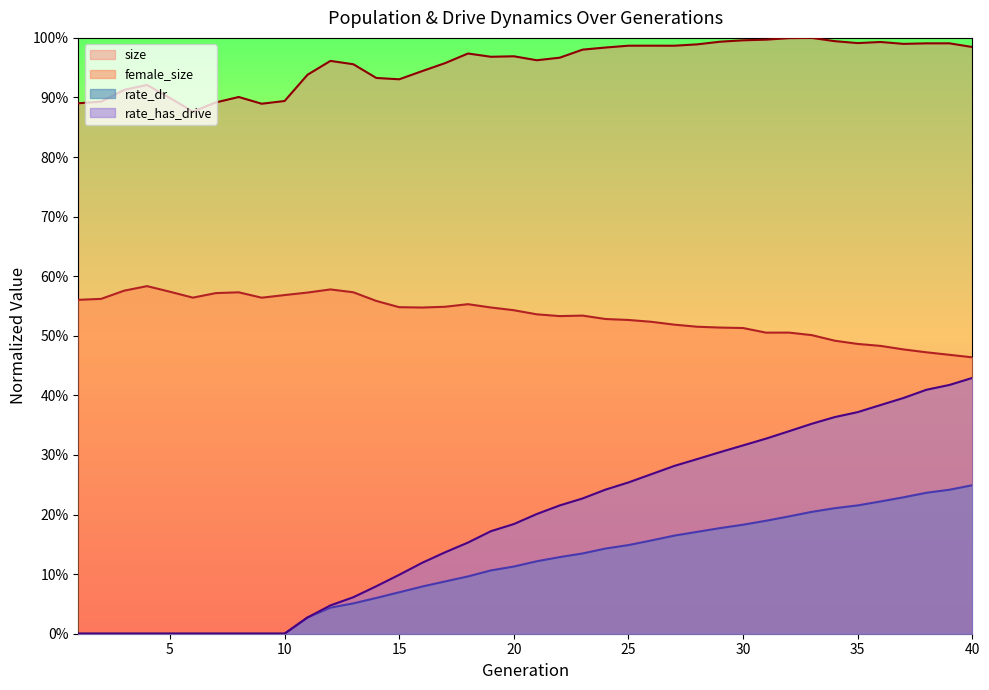

The value of size at 21 is 1.4. True or false?

False